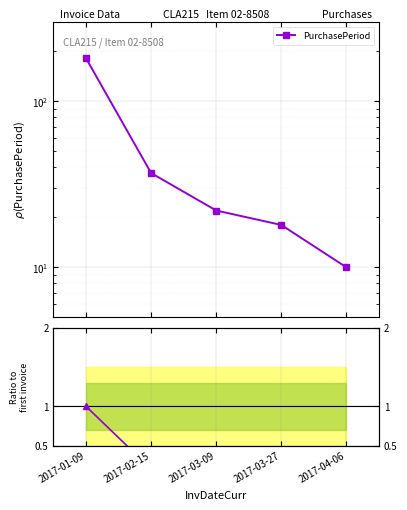

Which series changed the most between 2017-01-09 and 2017-03-27?

PurchasePeriod